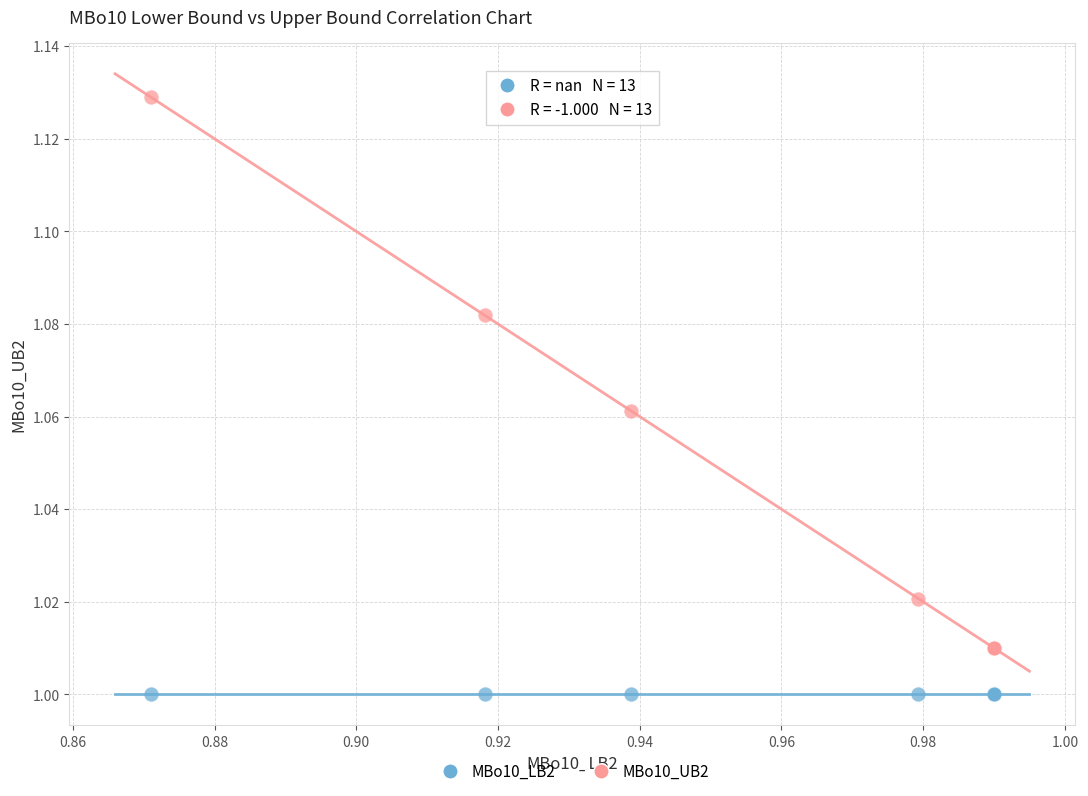

Which series contains the lowest Y value?

MBo10_LB2